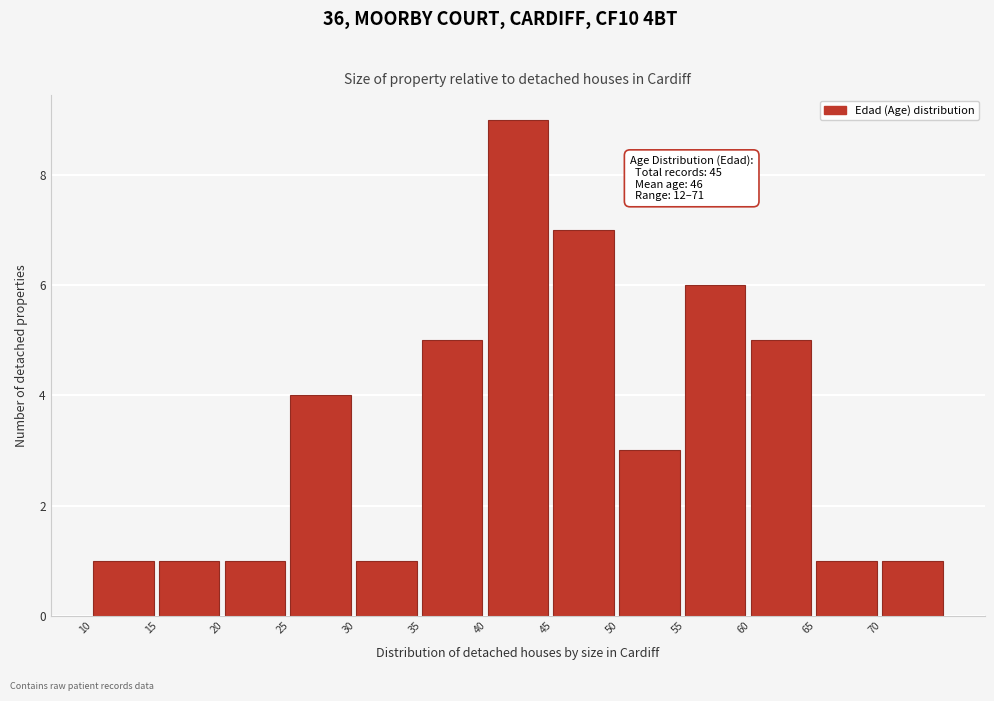

Over which range of the x-axis is the bar tallest?

40 to 45